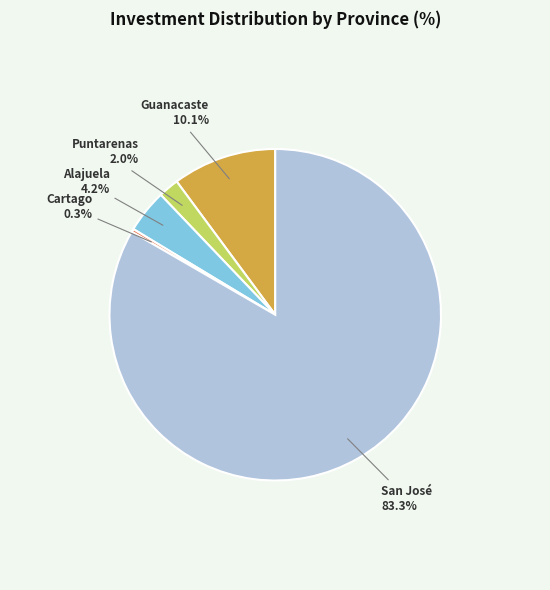

What percentage is the Puntarenas slice, to the nearest percent?

2%